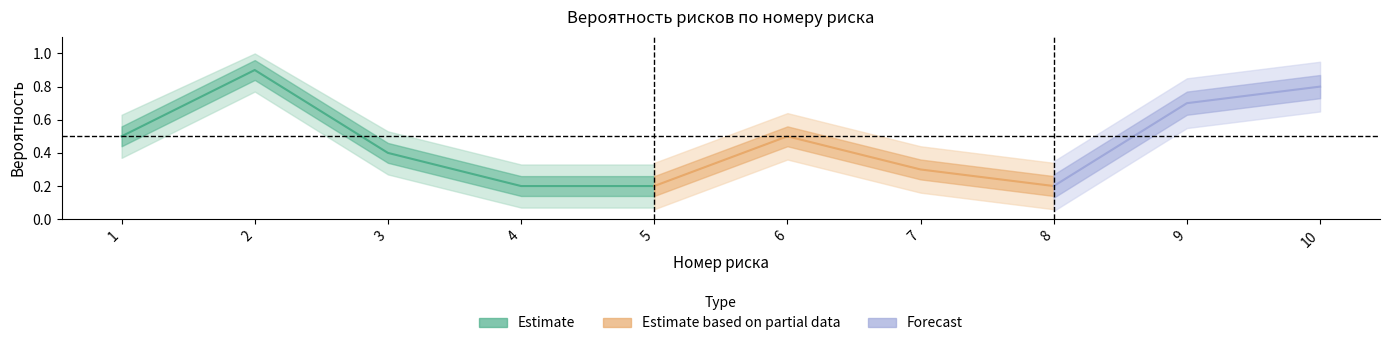

The value at 6 is 0.5. True or false?

True